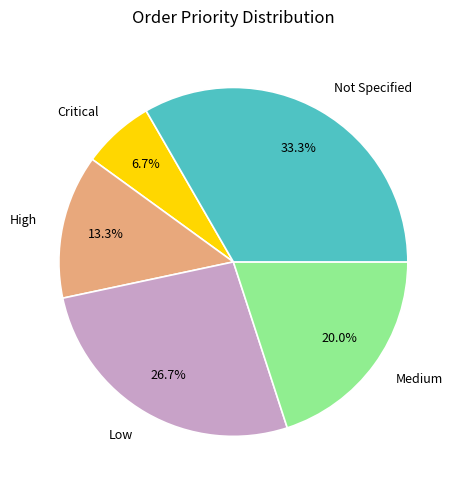

Rank the categories by value from highest to lowest.

Not Specified, Low, Medium, High, Critical